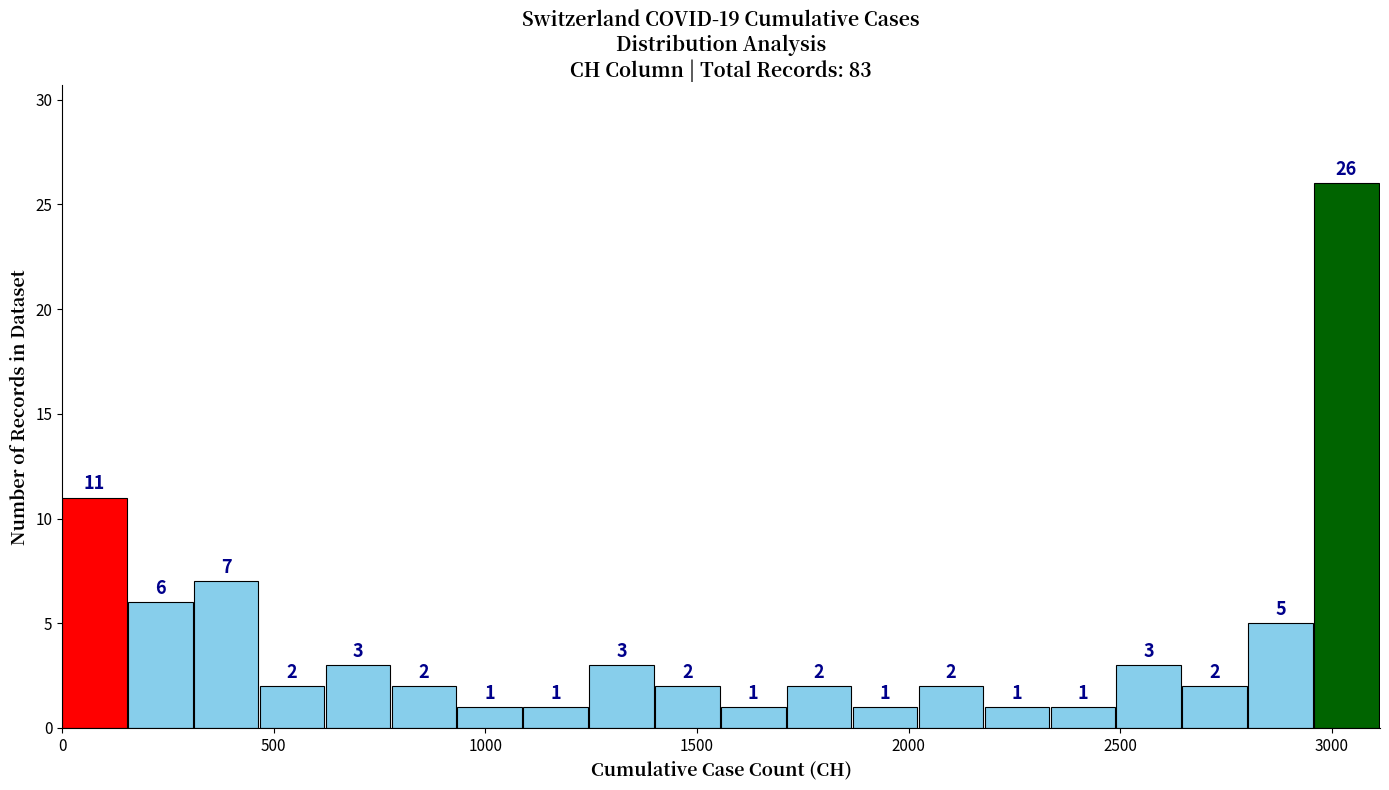

Around what value on the x-axis is the tallest bar? Give the approximate position of its centre, as read against the axis.

3050